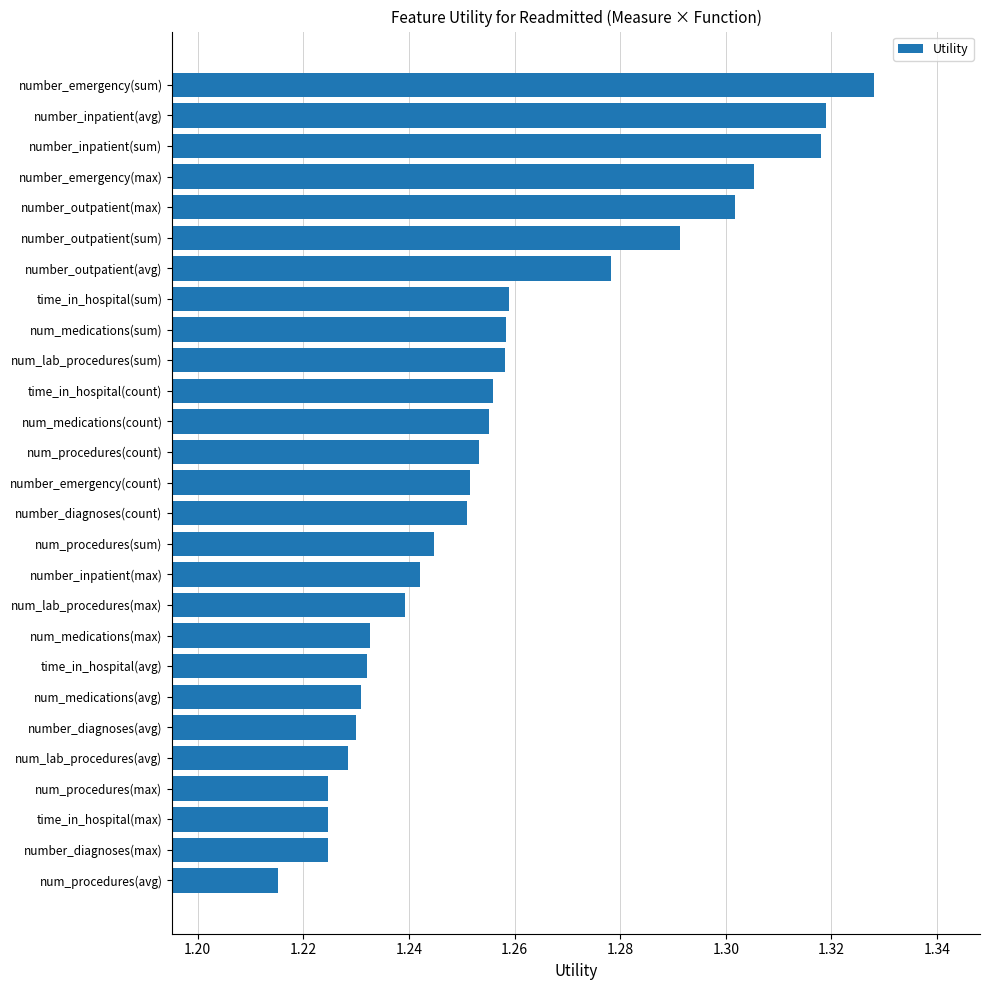

What is the sum of all values?

34.0